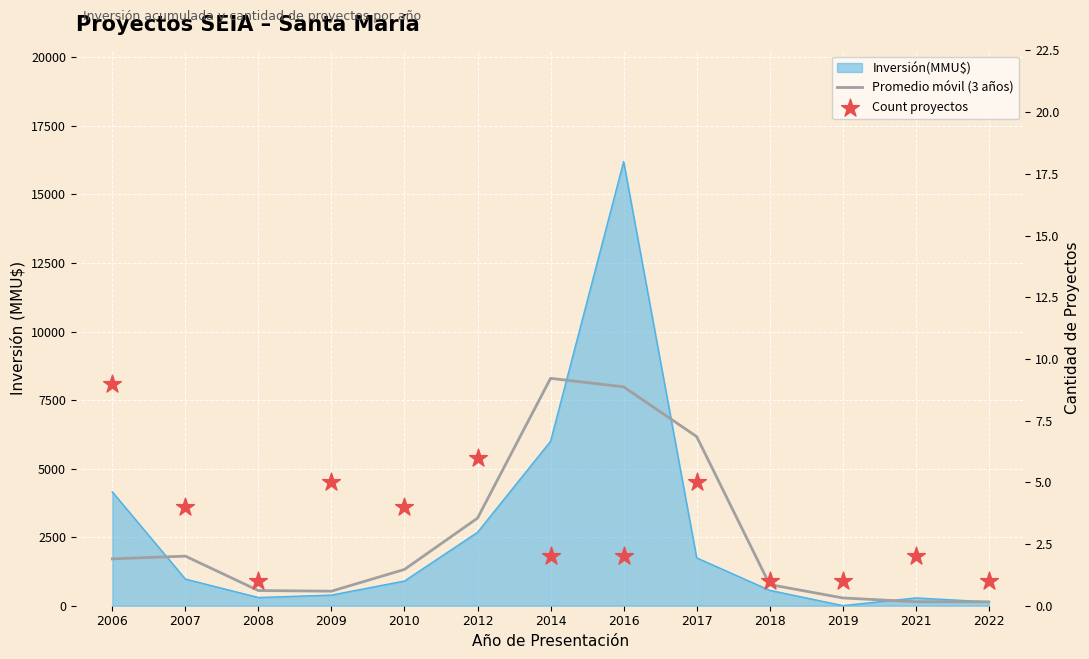

What is the total value across all series at 2017?

6174.7